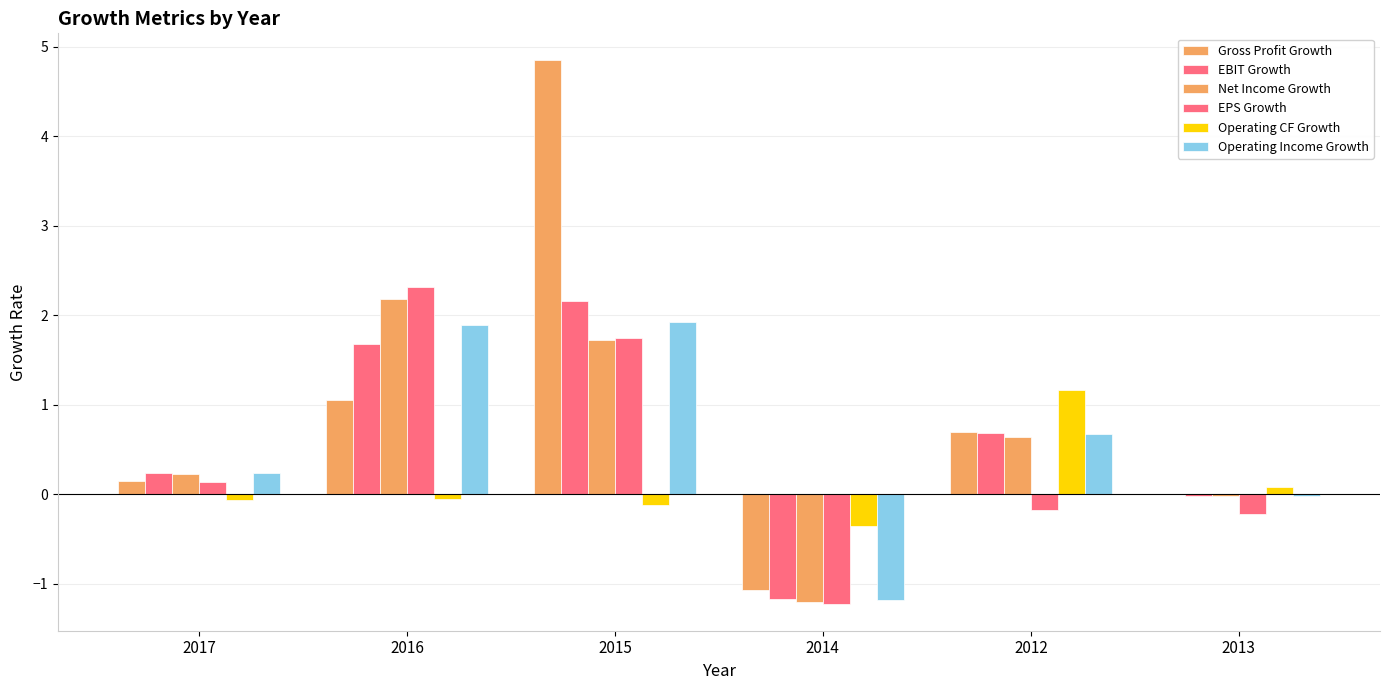

Which series has the largest total across all categories?

Gross Profit Growth